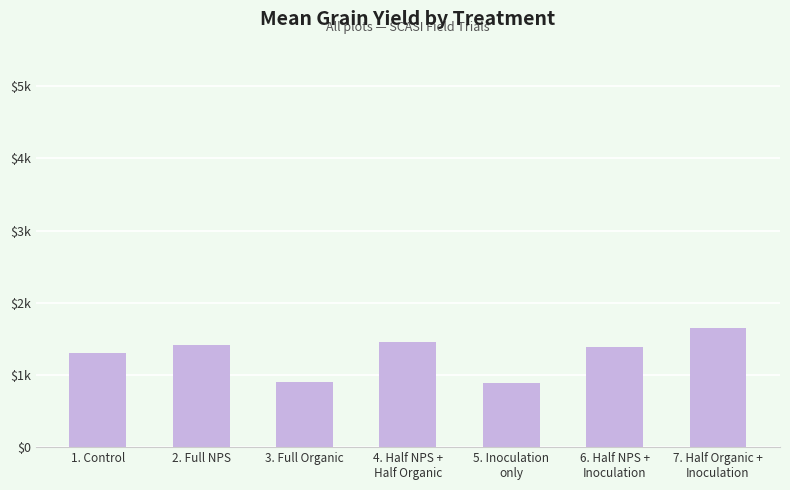

List the labels in order of value, smallest first.

5. Inoculation
only, 3. Full Organic, 1. Control, 6. Half NPS +
Inoculation, 2. Full NPS, 4. Half NPS +
Half Organic, 7. Half Organic +
Inoculation